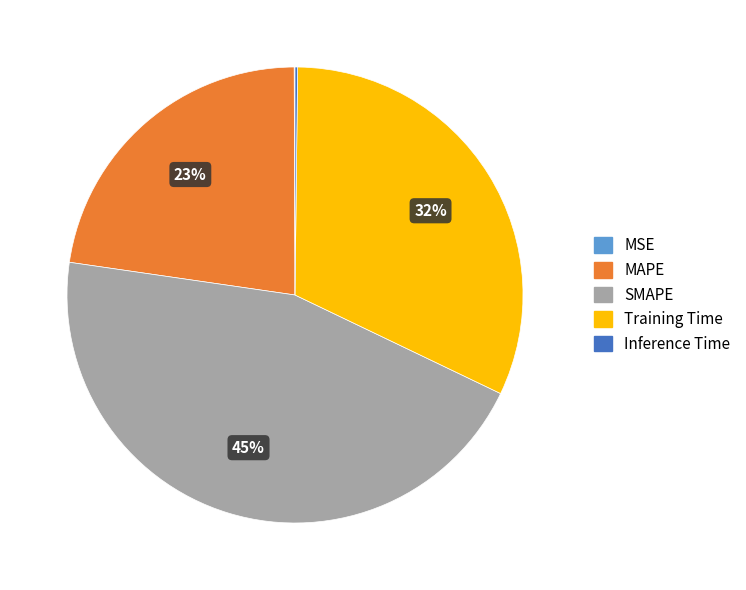

Is Training Time the majority of the pie?

No